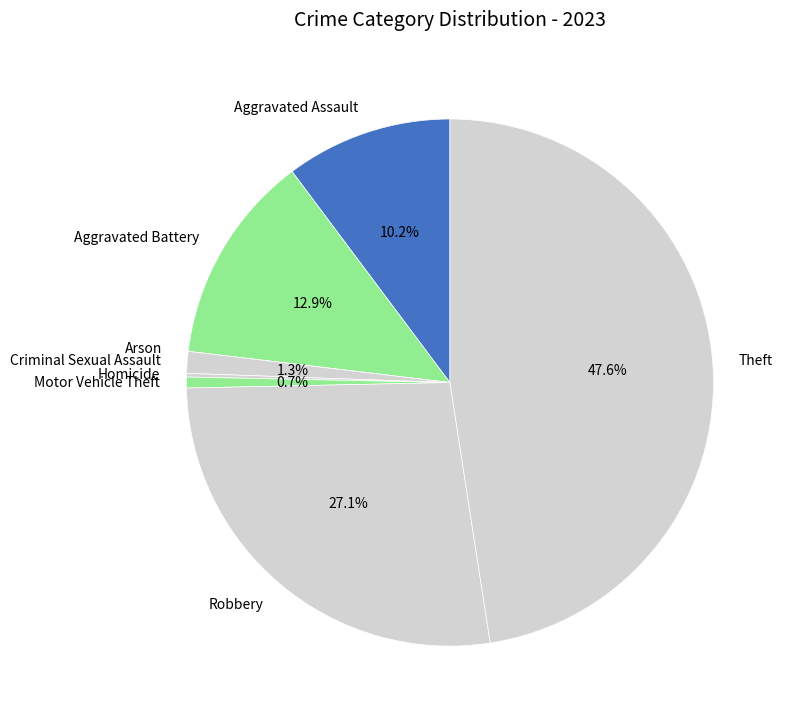

Is the sum of Theft and Aggravated Battery greater than half?

Yes